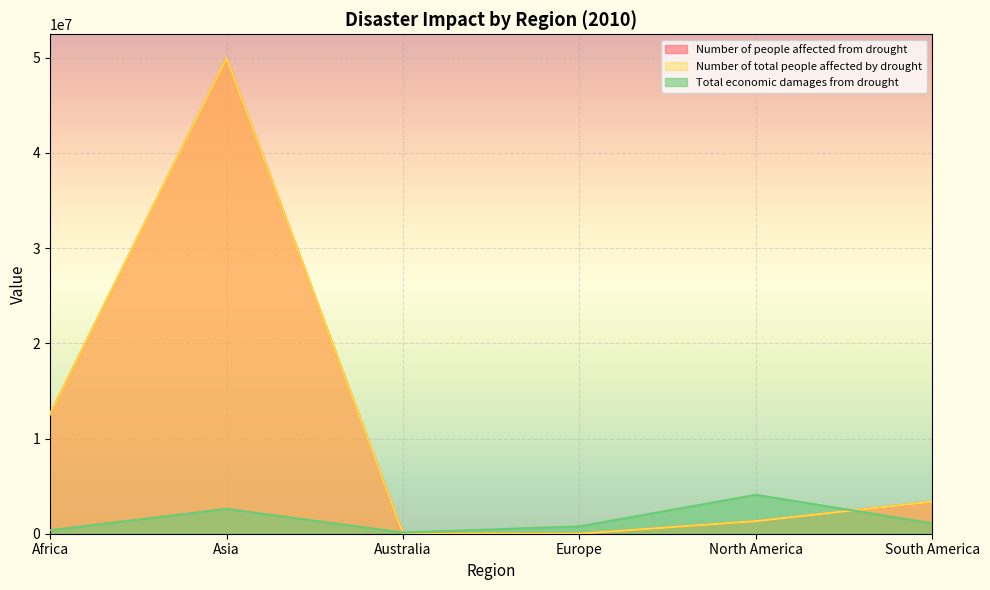

Which has a higher value, Asia or North America?

Asia